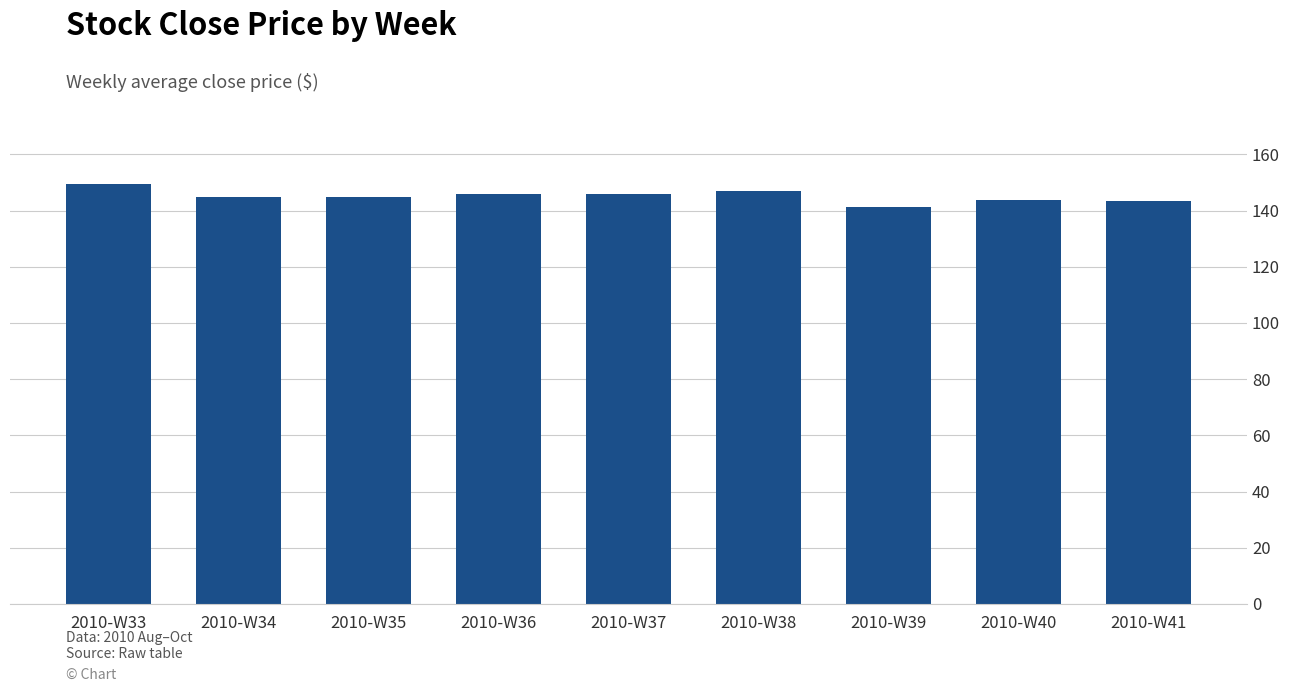

What is the difference between the maximum and minimum values?

8.0